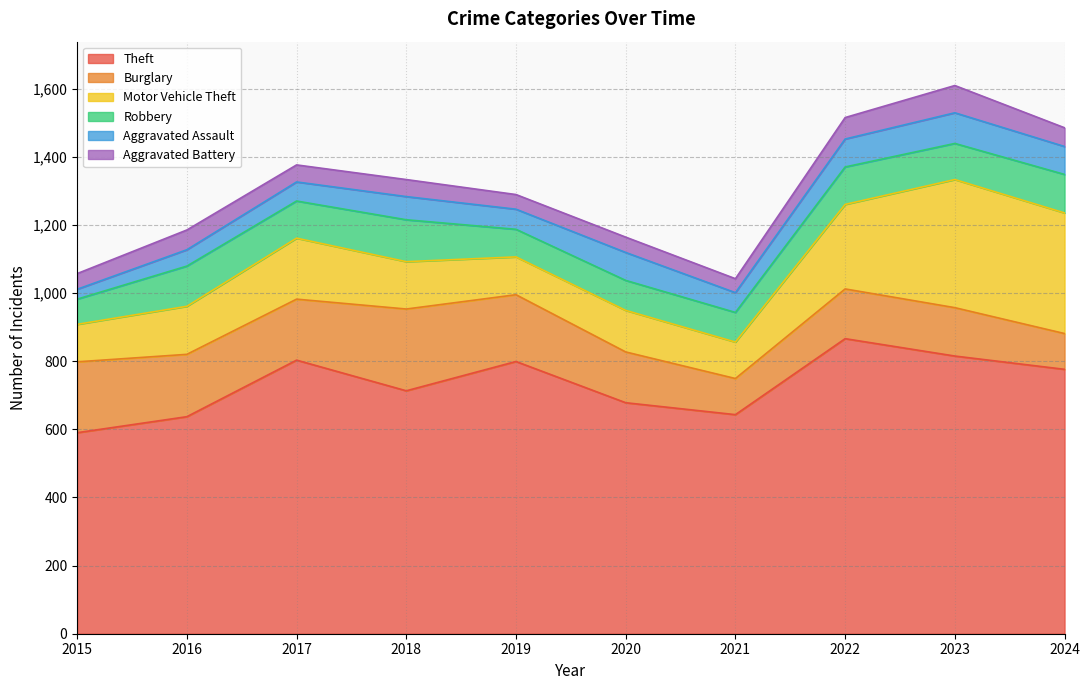

What is the spread (max minus min) of values at 2022?

803